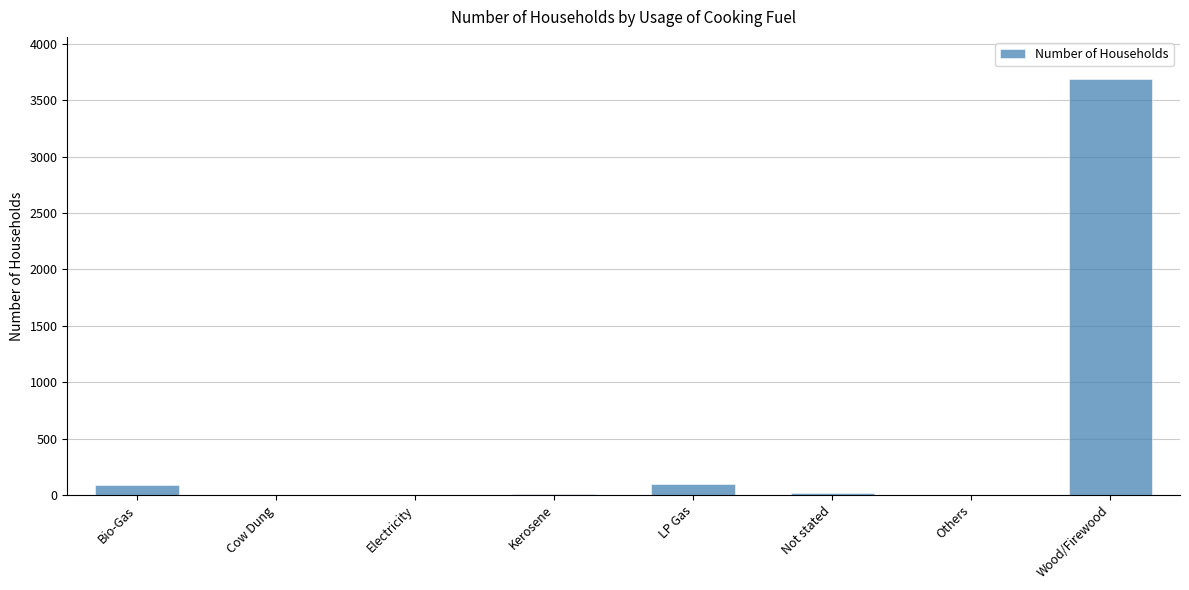

What is the sum of all values?

3906